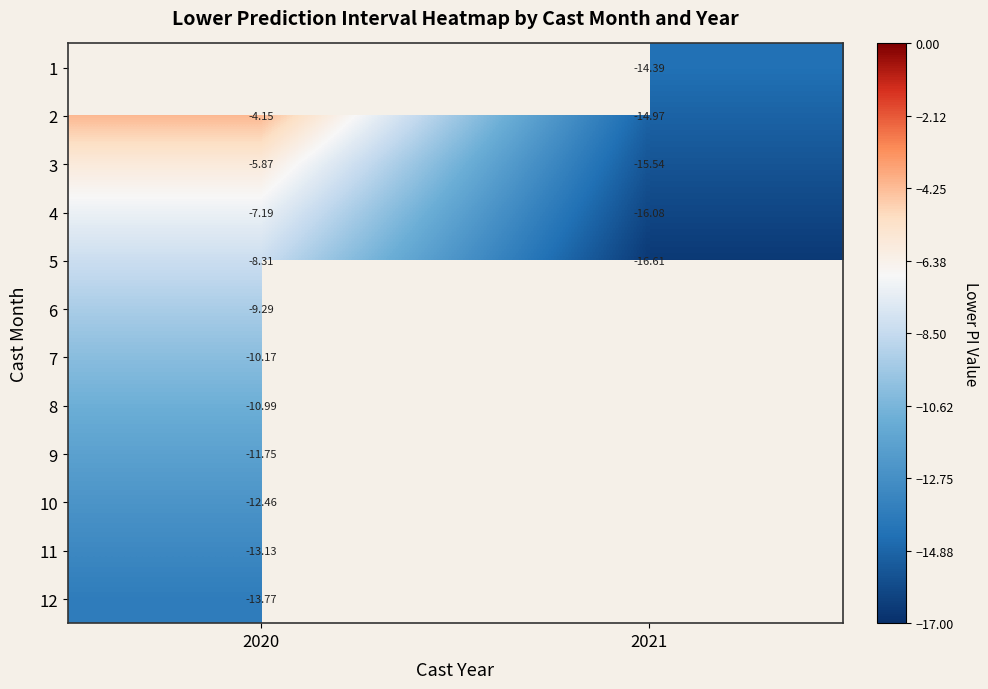

How many series are shown in this chart?

12